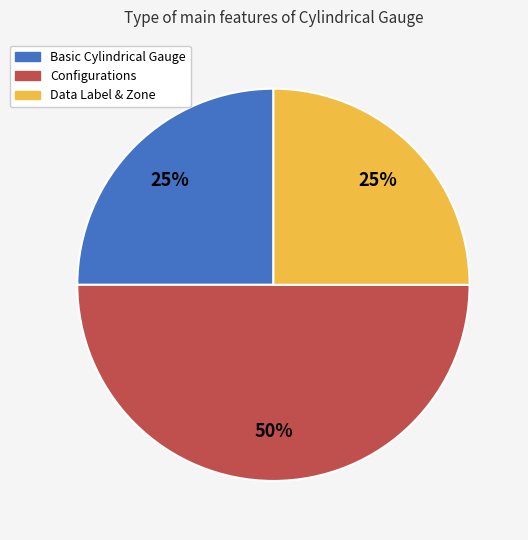

What is the ratio of the value at Data Label & Zone to the value at Configurations?

0.5